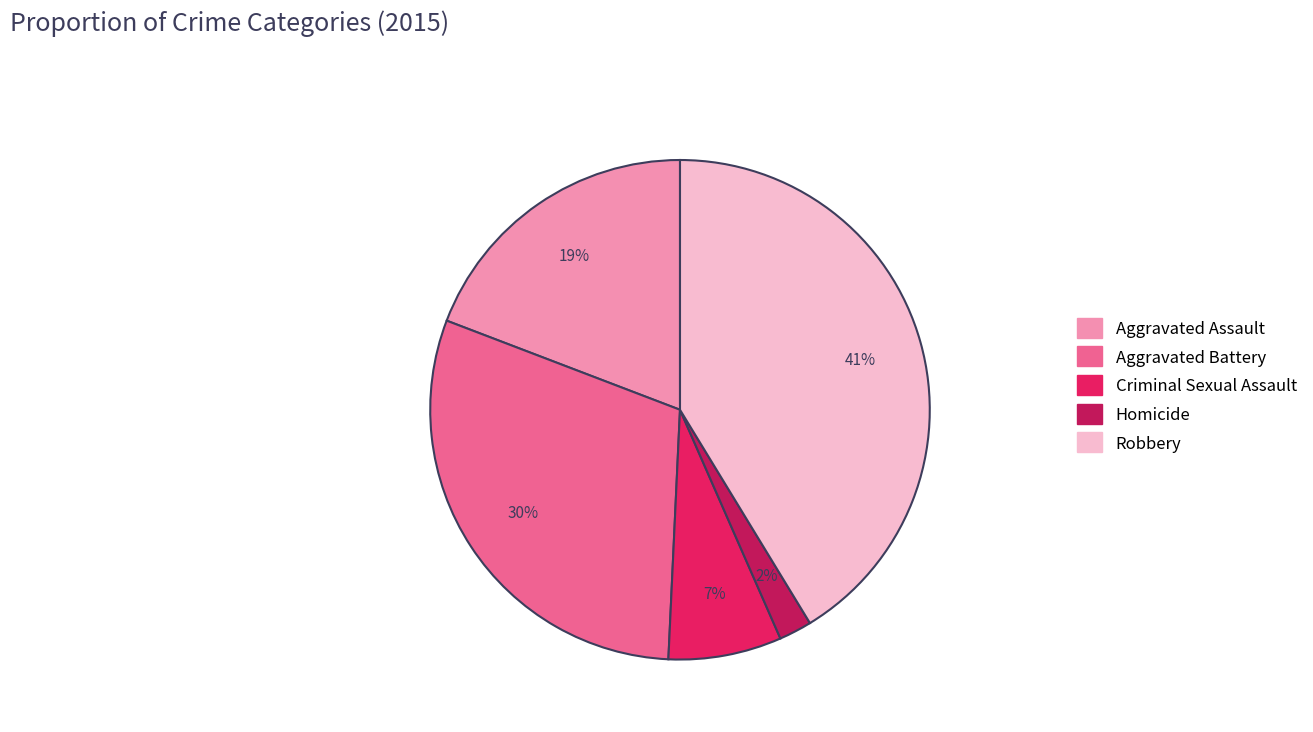

Is it true that Criminal Sexual Assault is 20% of the pie?

False